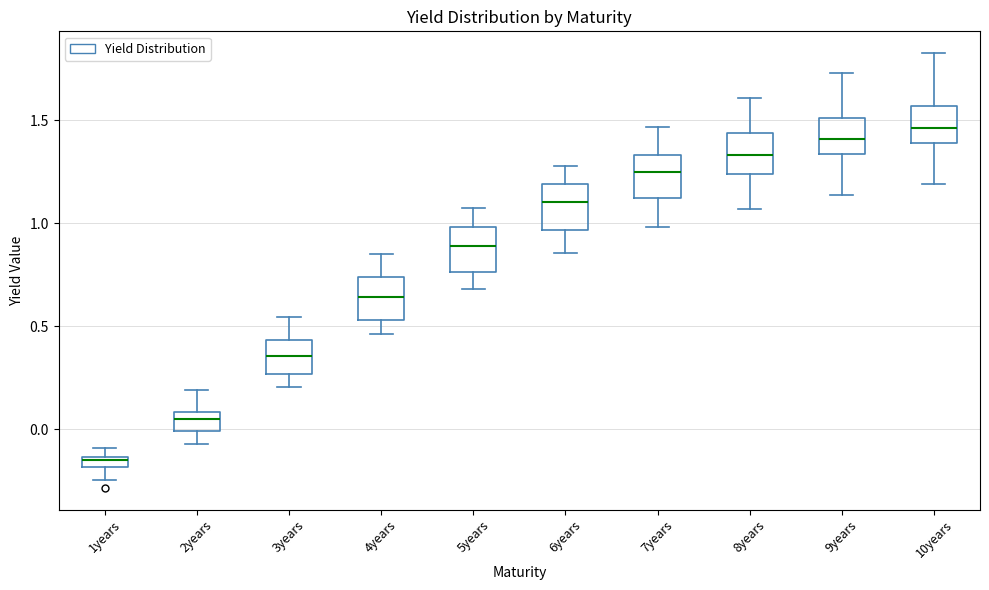

Which box has the highest median line?

10years